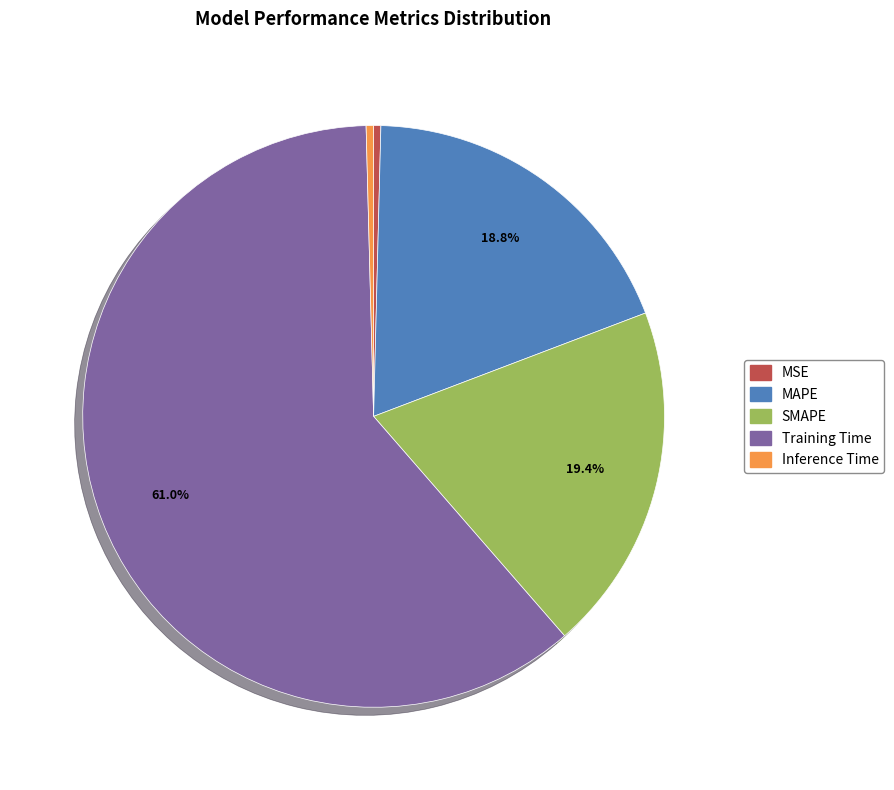

Does any single category account for the majority?

Yes